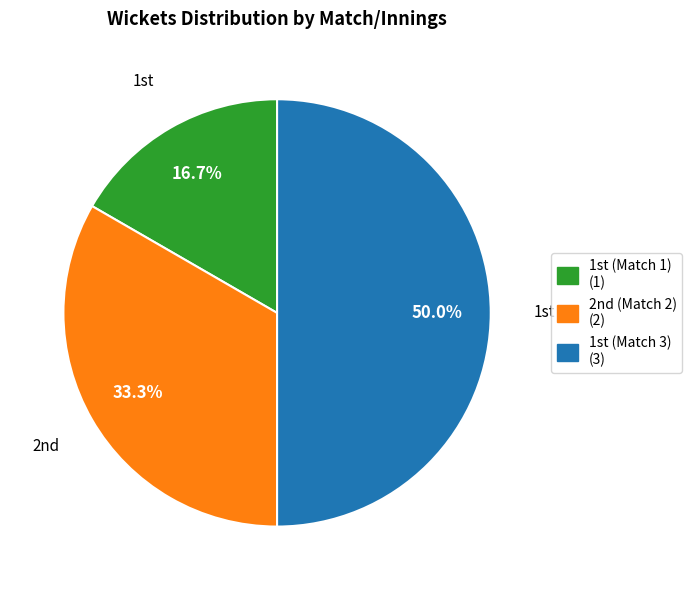

Which slice is the smallest?

1st (Match 1)